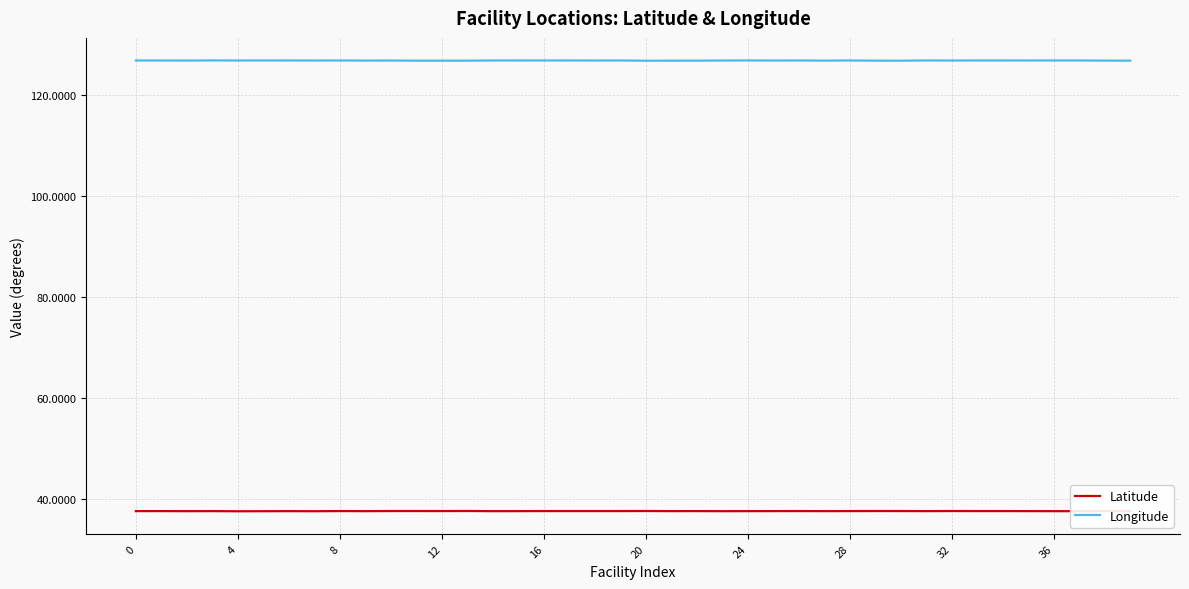

Does the chart display data point markers on the line(s)?

No